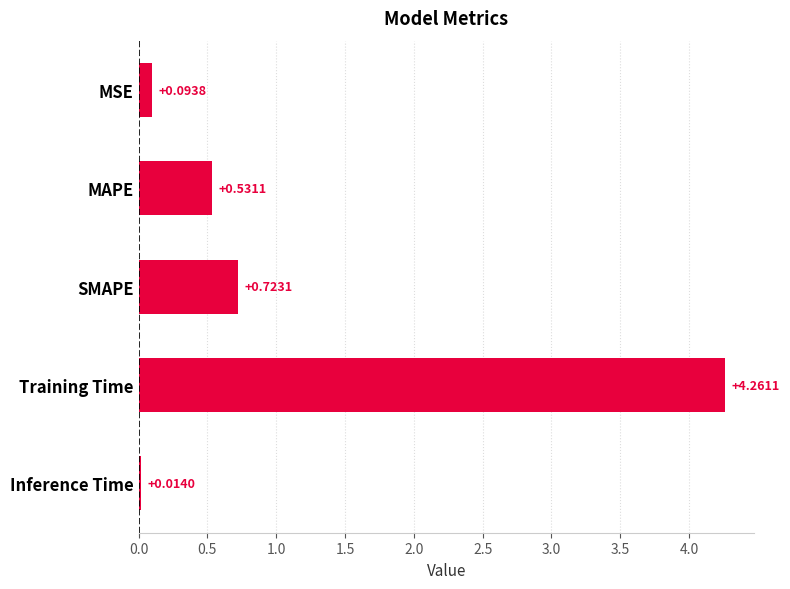

At which label is the value closest to 2?

SMAPE